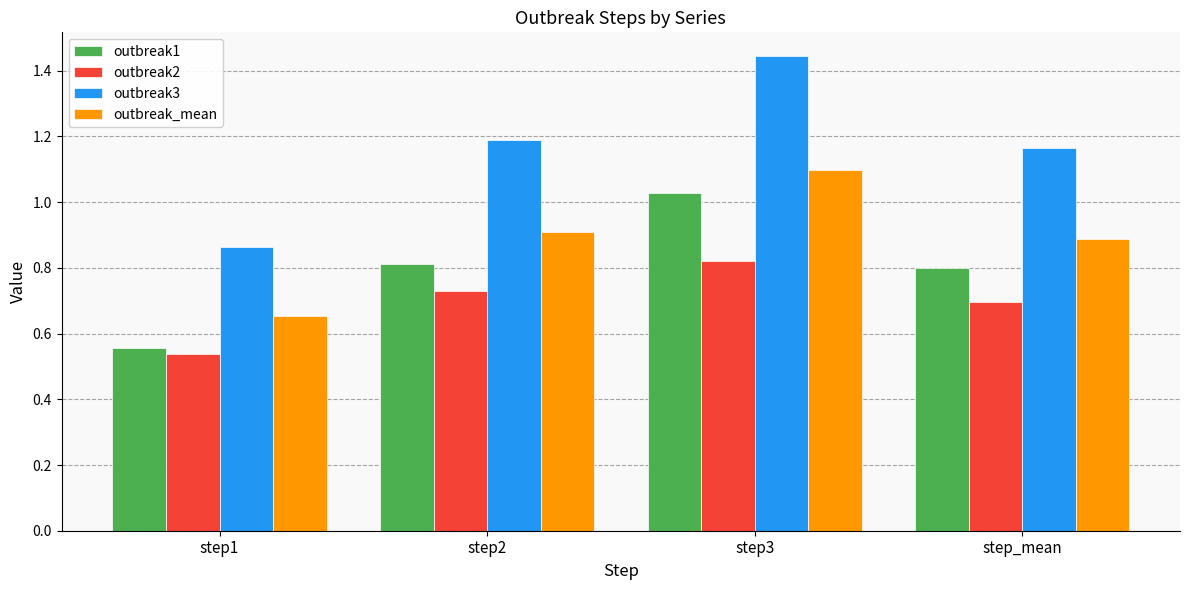

At which category does the chart reach its peak across all series?

step3